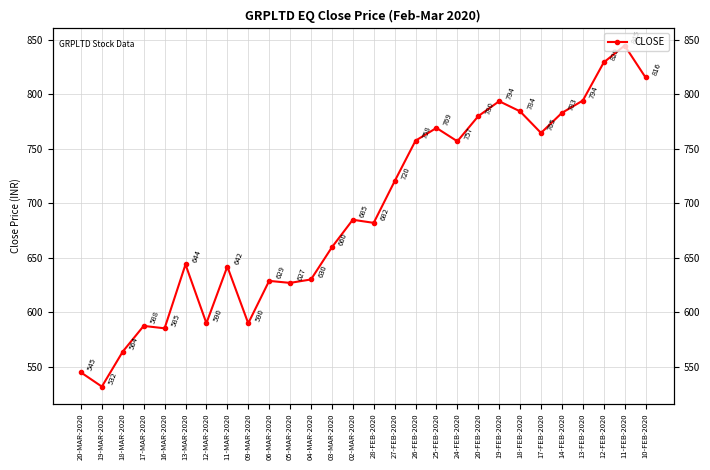

How many points are higher than both their immediate neighbors (excluding endpoints)?

8